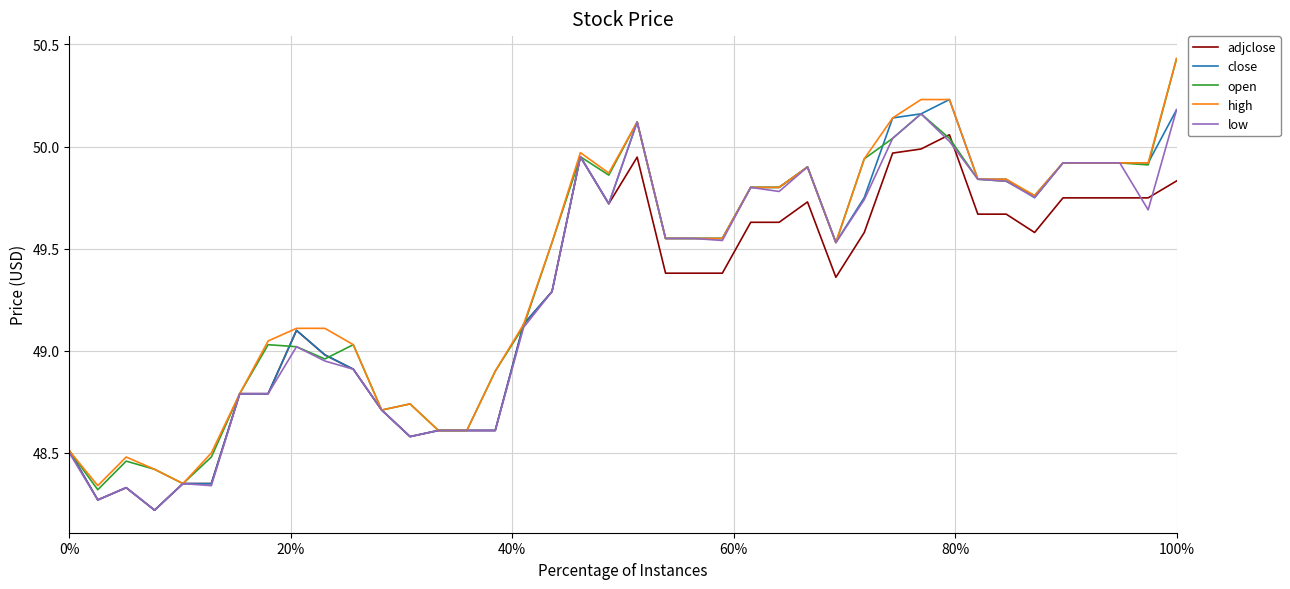

At which category is the sum across all series the highest?

100%